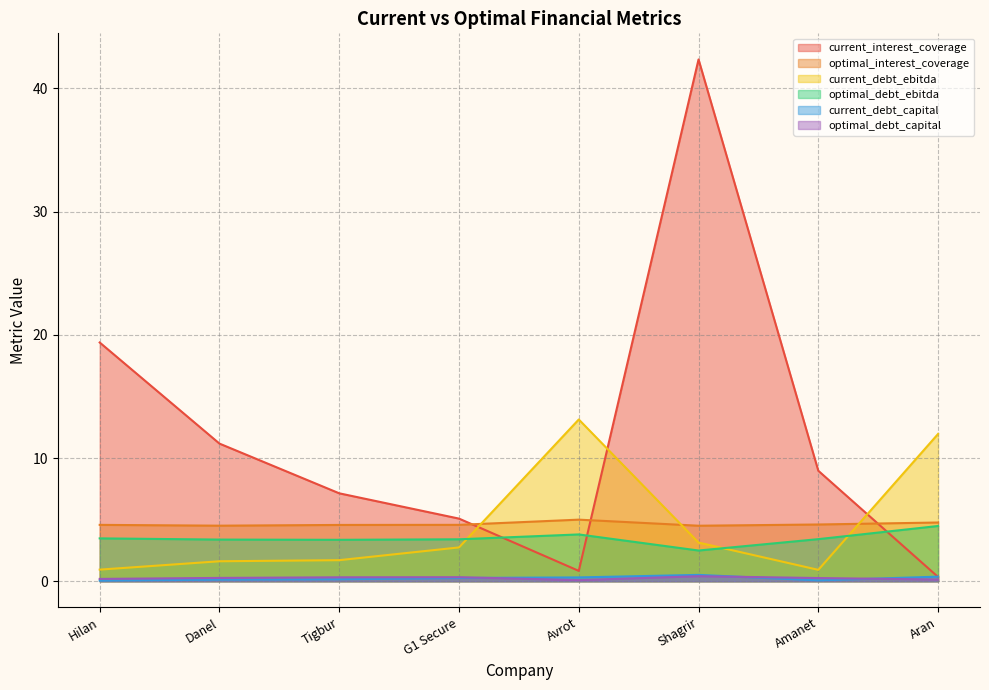

True or false: optimal_debt_capital and current_interest_coverage cross at least once.

False